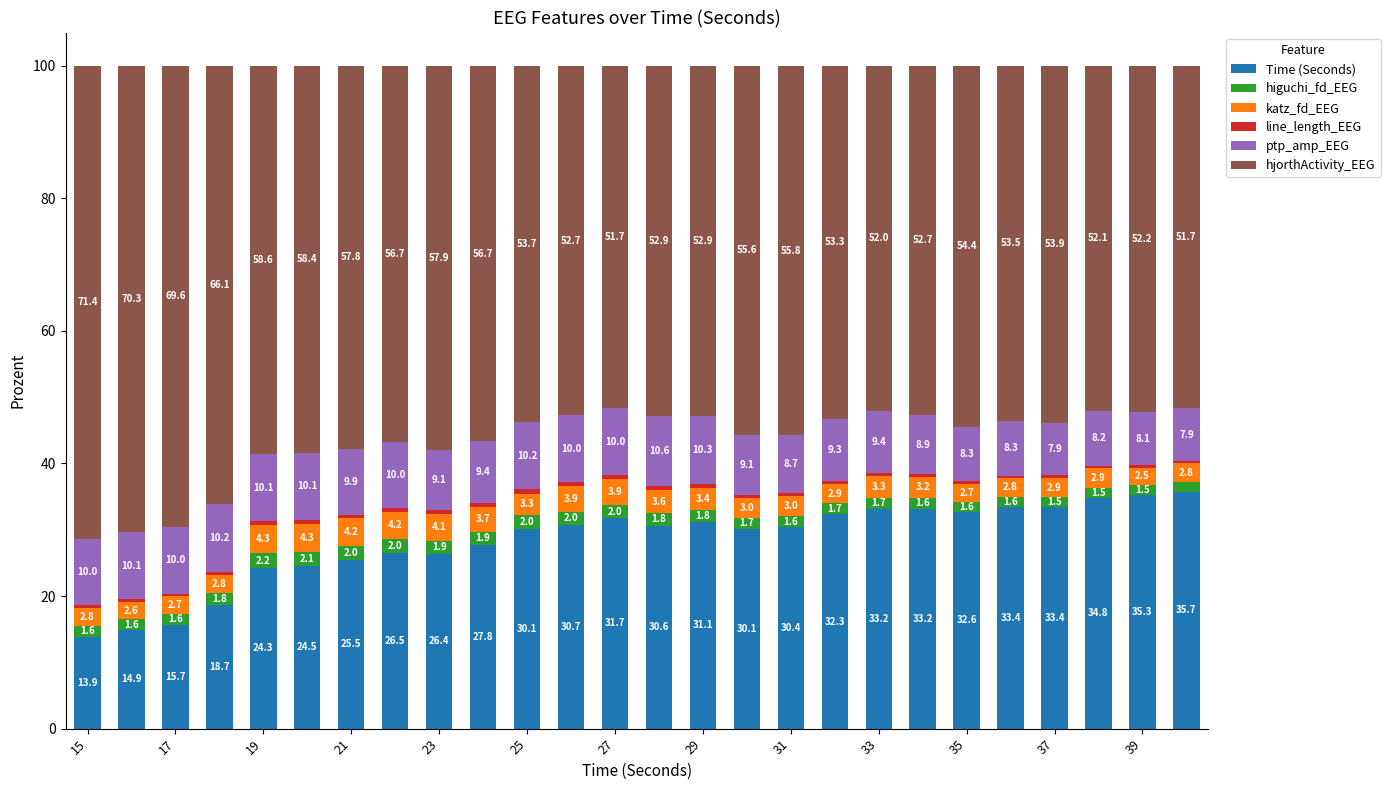

What is the lowest value of the Time (Seconds) series?

13.9